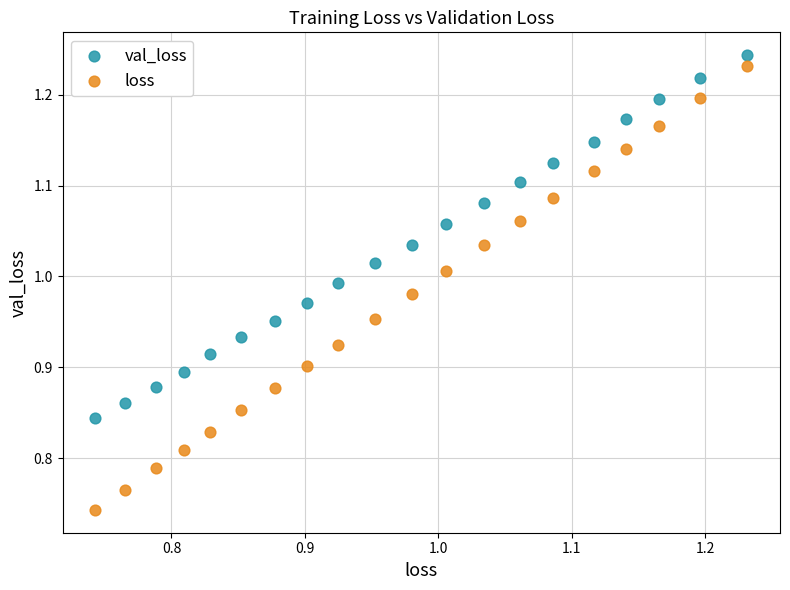

Across all data points, what is the range of X values (max minus min)?

0.5